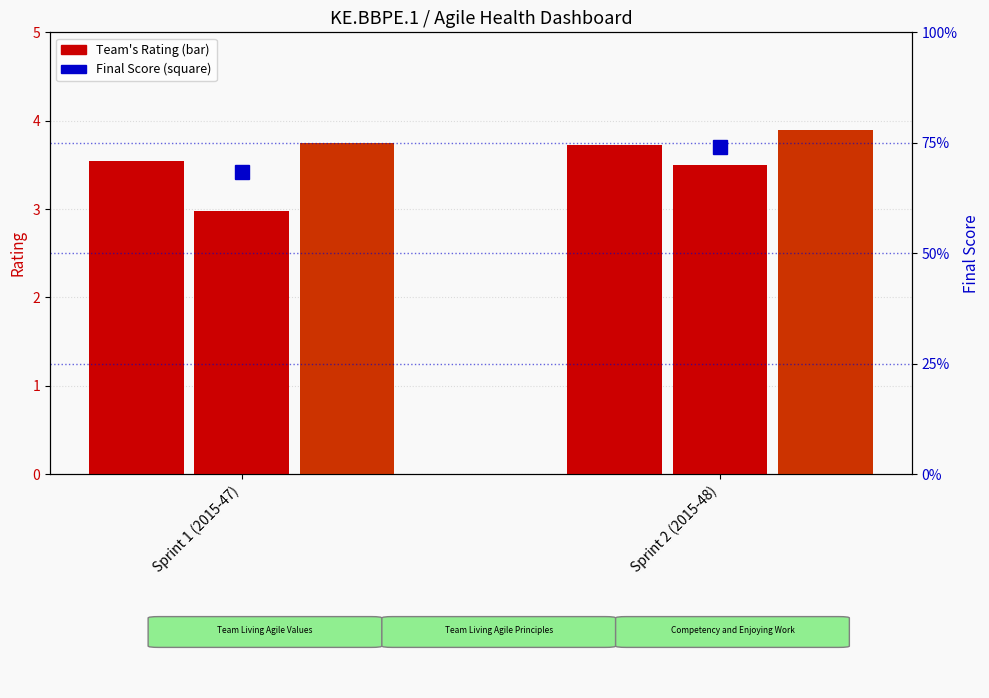

At how many categories does at least one series exceed 2?

2